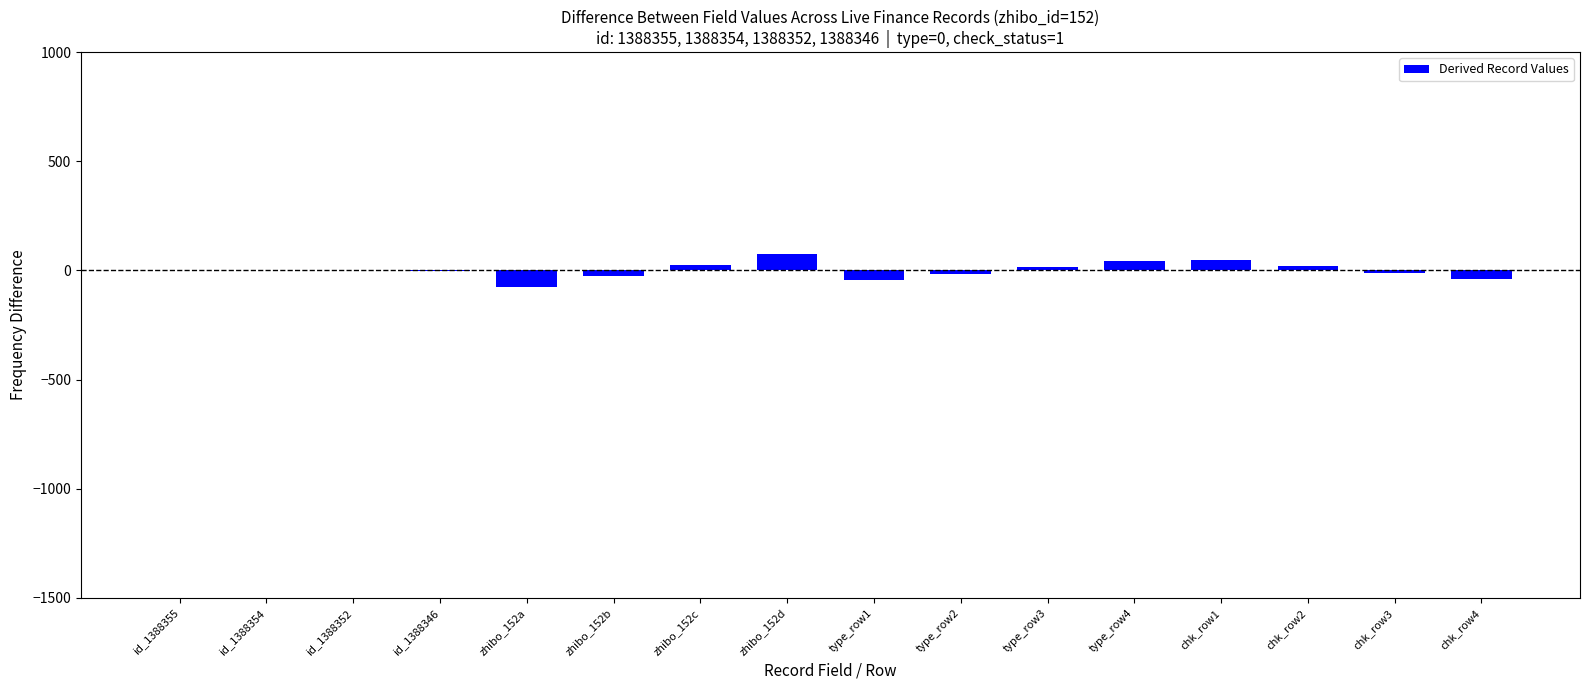

What is the sum of all values?

20